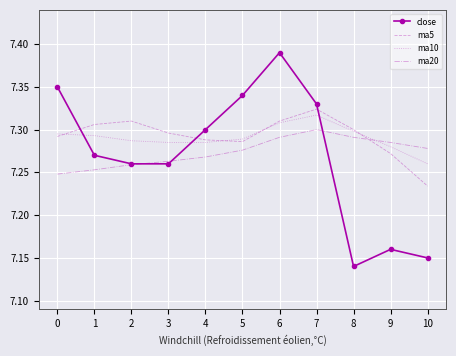

What is the total value across all series at 2?

29.1